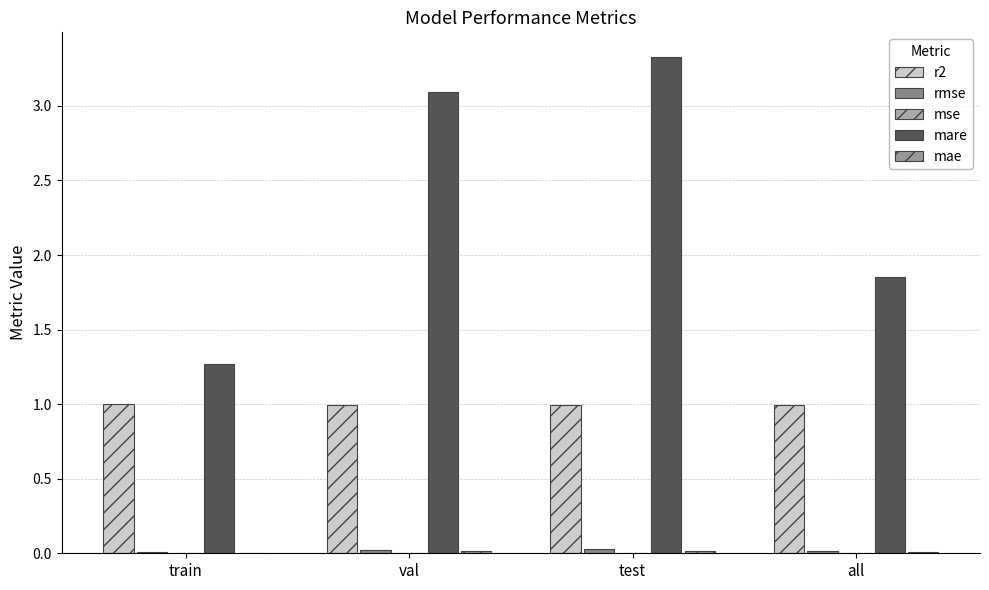

What position from the right is val?

3